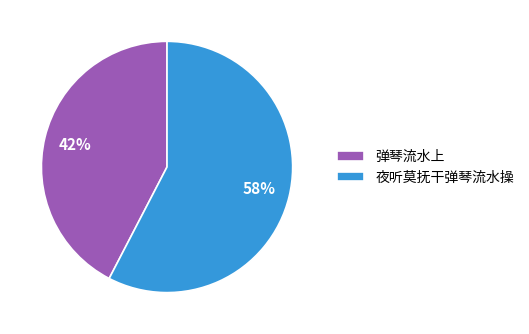

The 夜听莫抚干弹琴流水操 slice represents 48% of the pie. True or false?

False